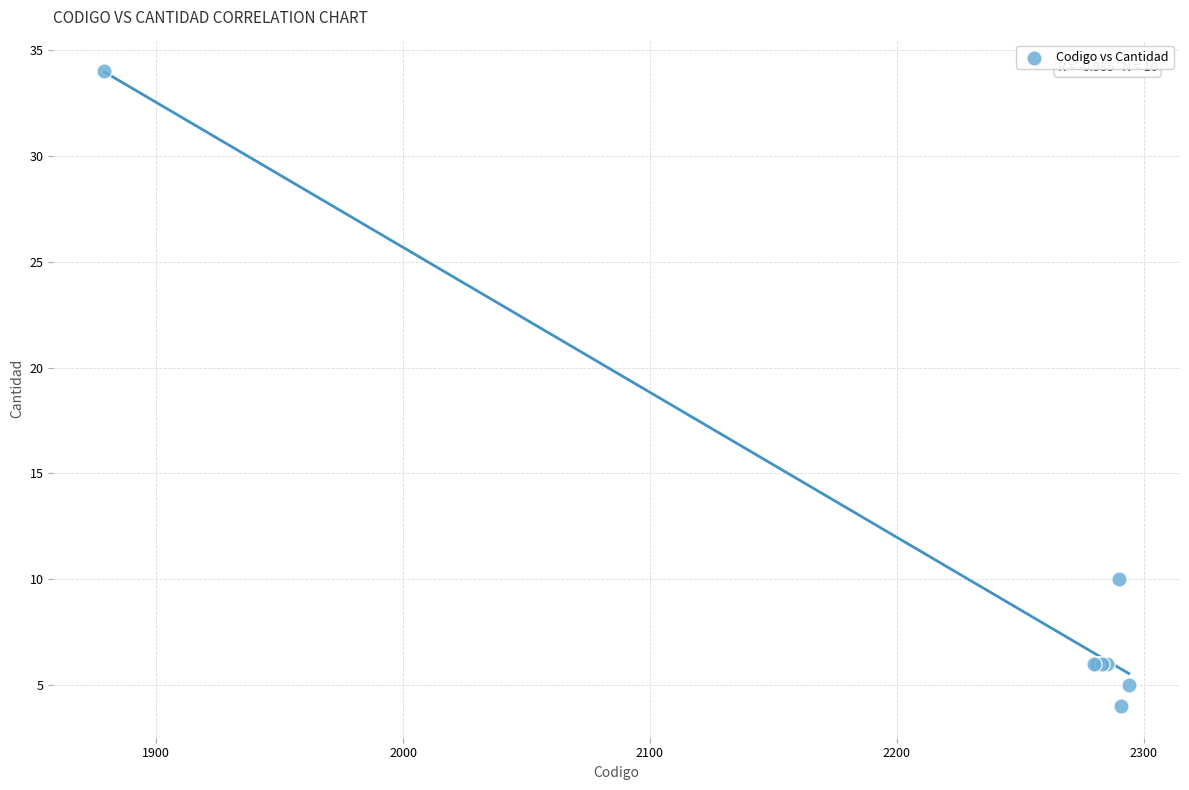

What Y value in the scatter plot is closest to 19?

10